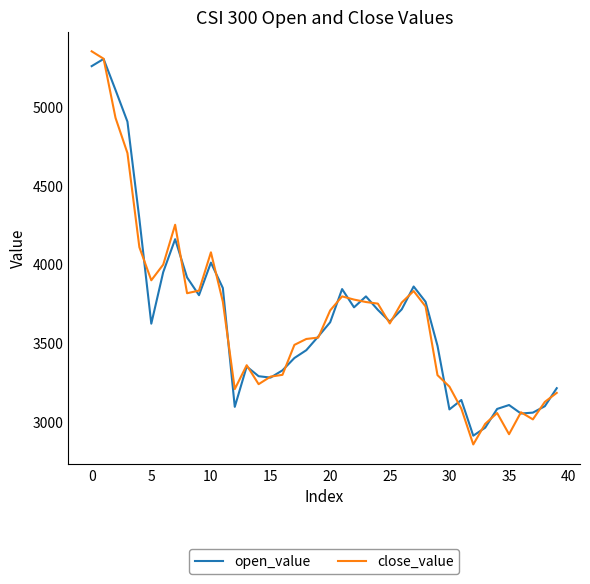

What is the maximum value for open_value?

5305.1